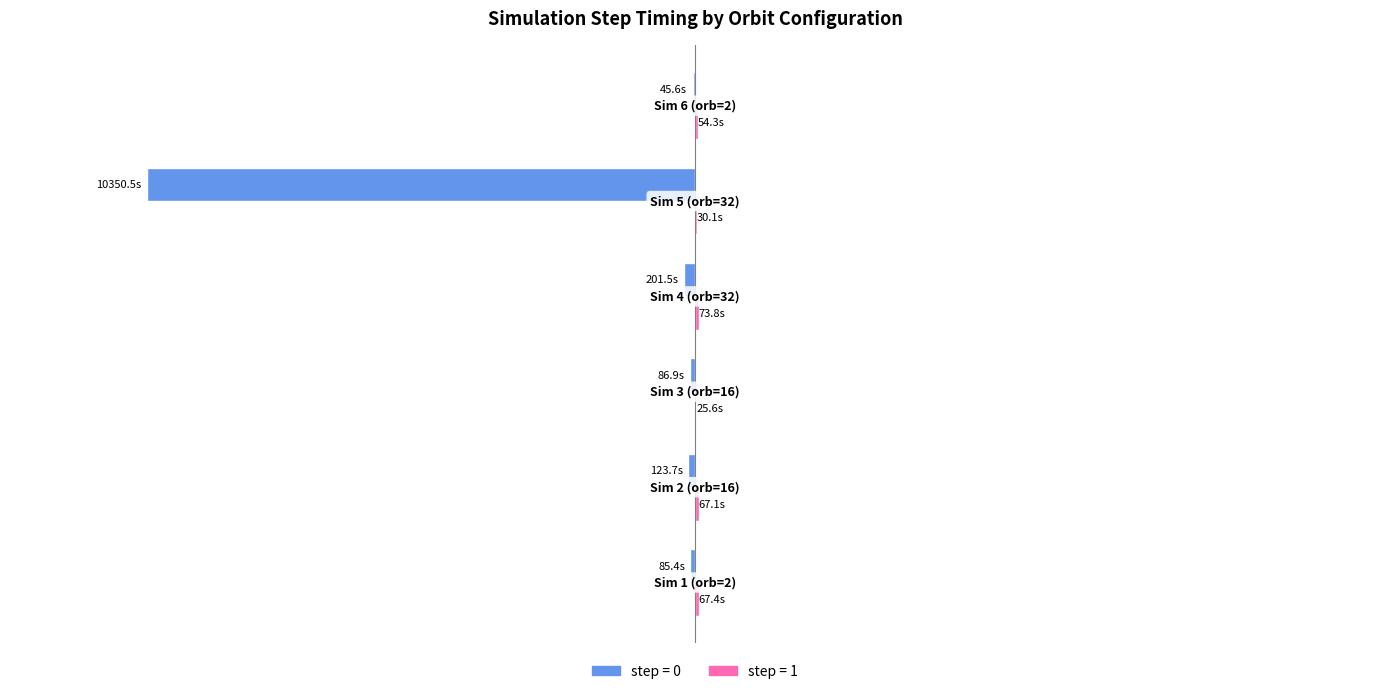

Count the number of data series in this chart.

2